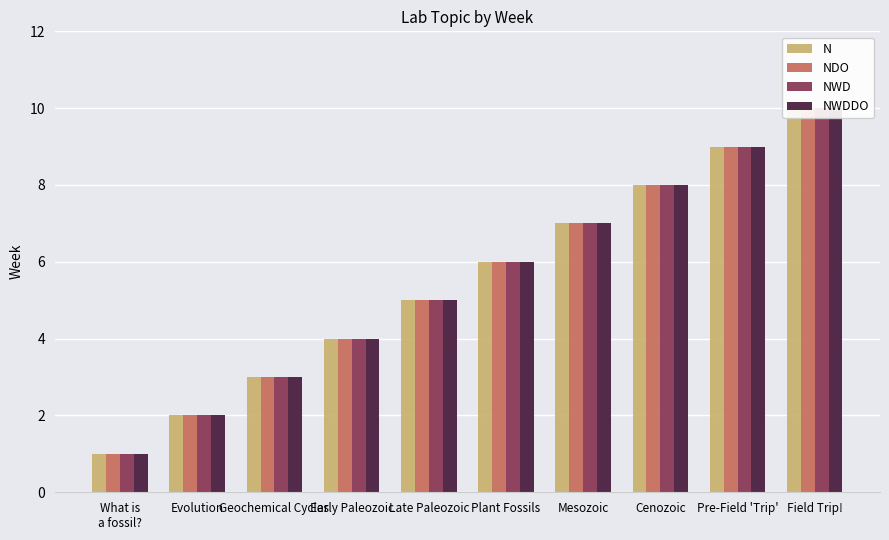

What is the sum of all N values?

55